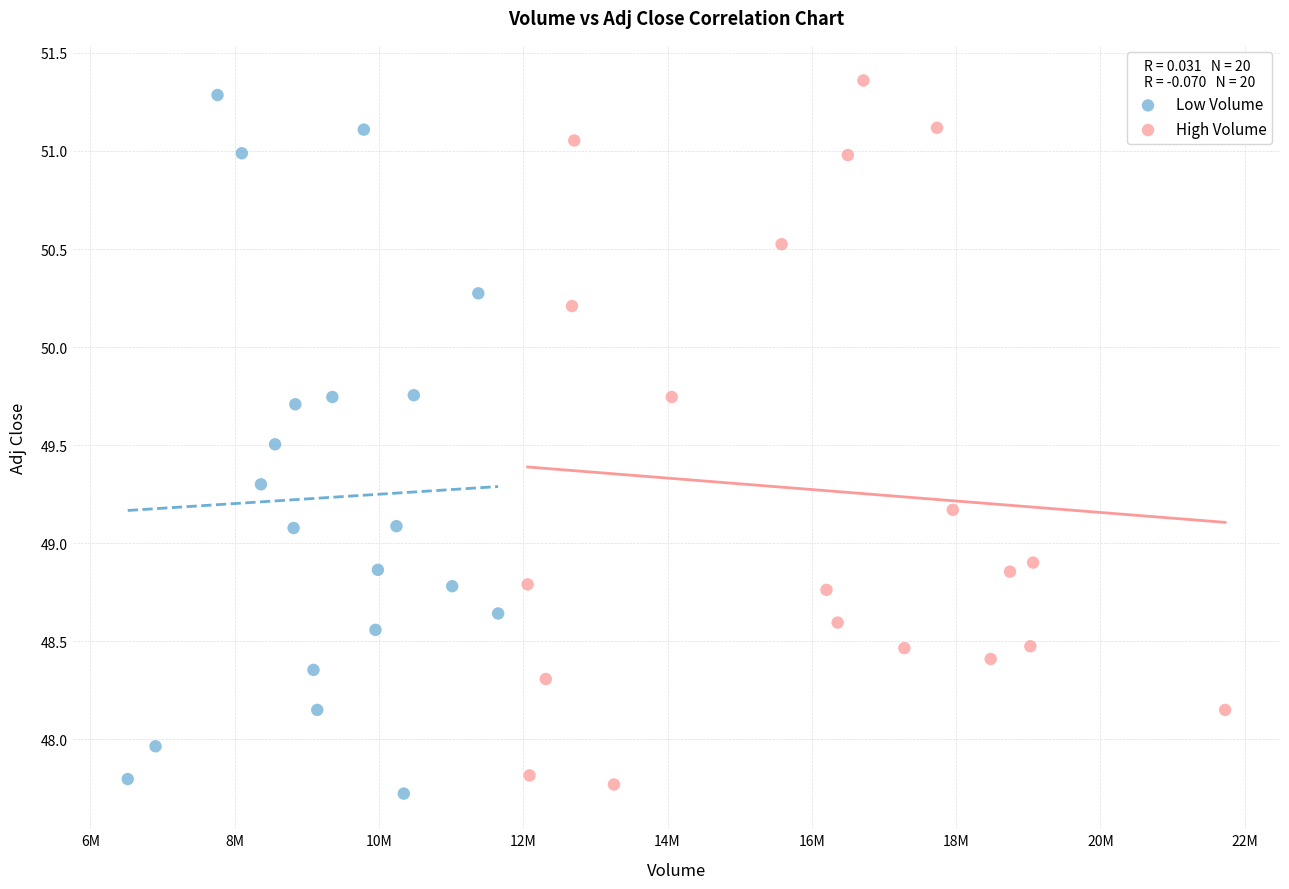

What are all the series names shown in the legend?

Low Volume, High Volume